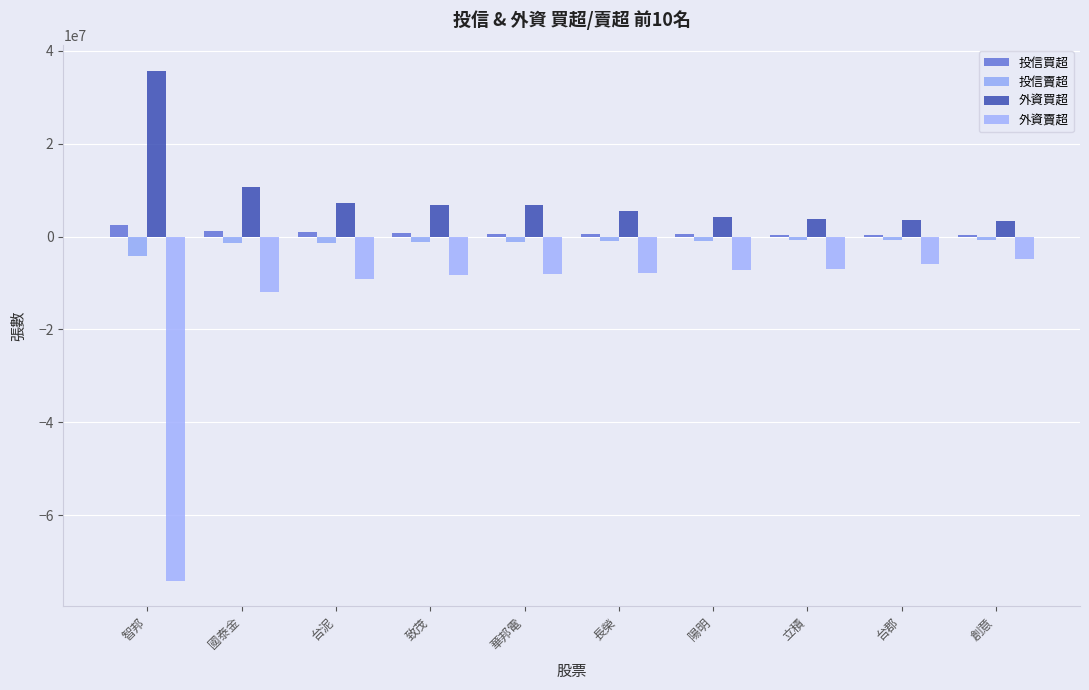

What is the sum of the 外資賣超 values at 智邦 and 長榮?

-81935532